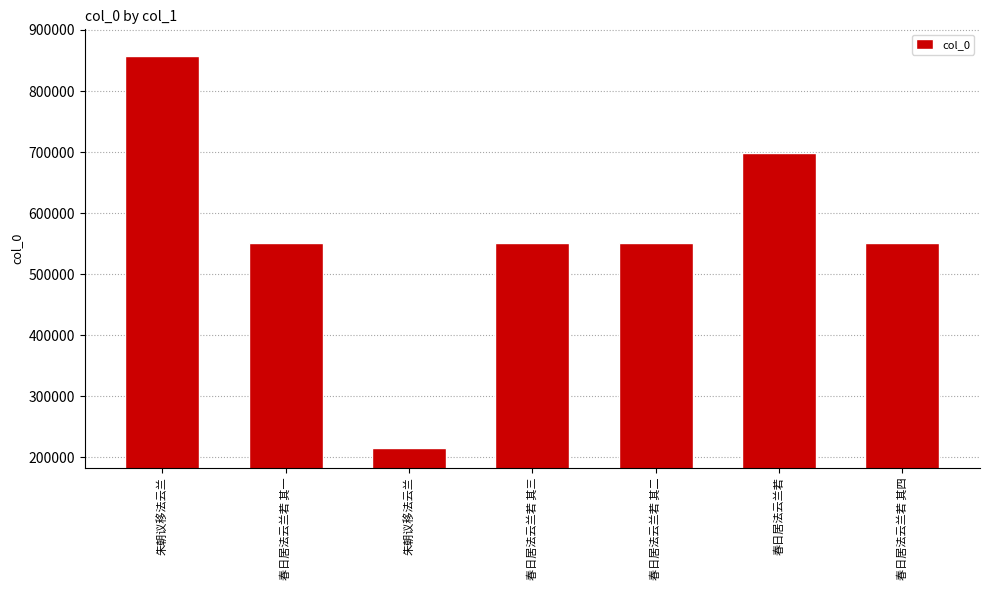

What is the smallest value displayed?

215340